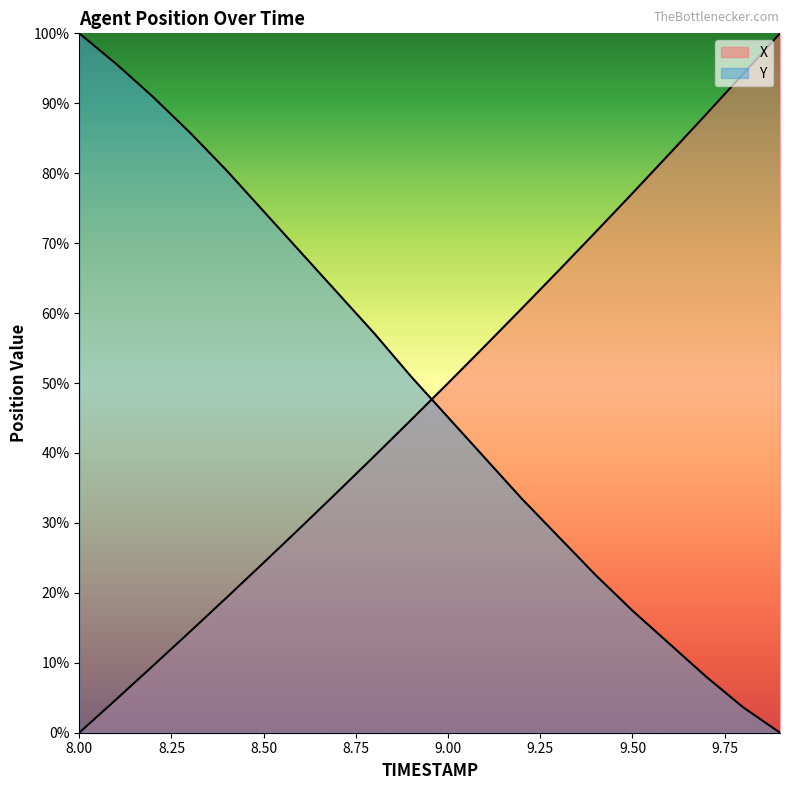

What position from the right is 8.6?

14